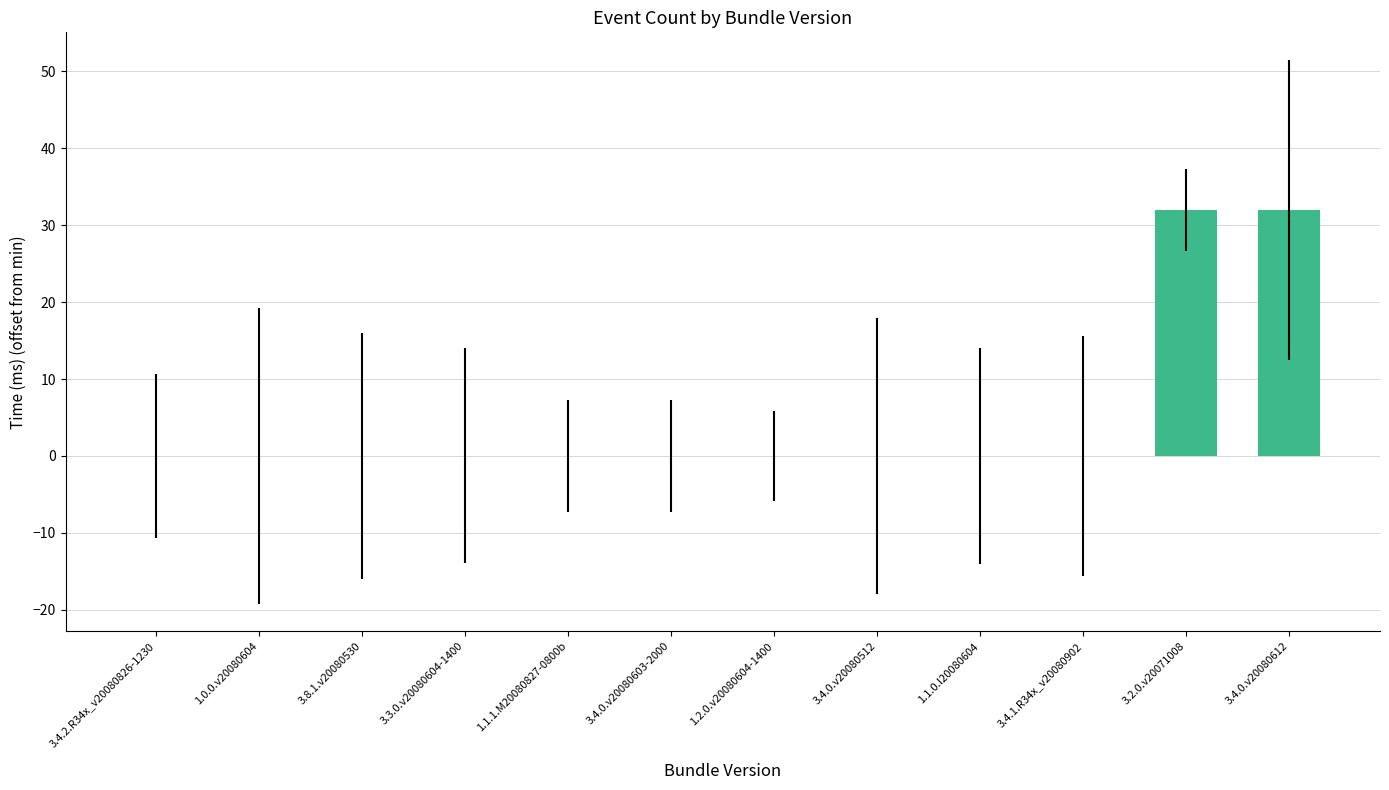

How many categories are shown in the chart?

12